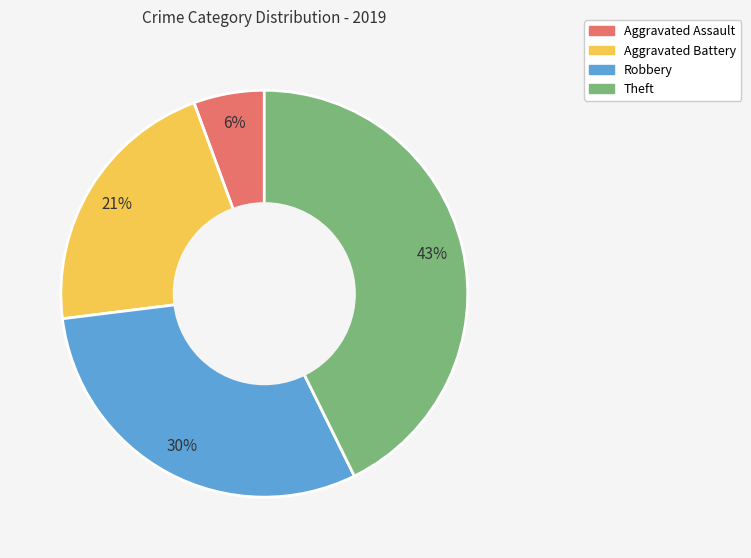

To the nearest percent, what percentage of the pie is Aggravated Battery?

21%